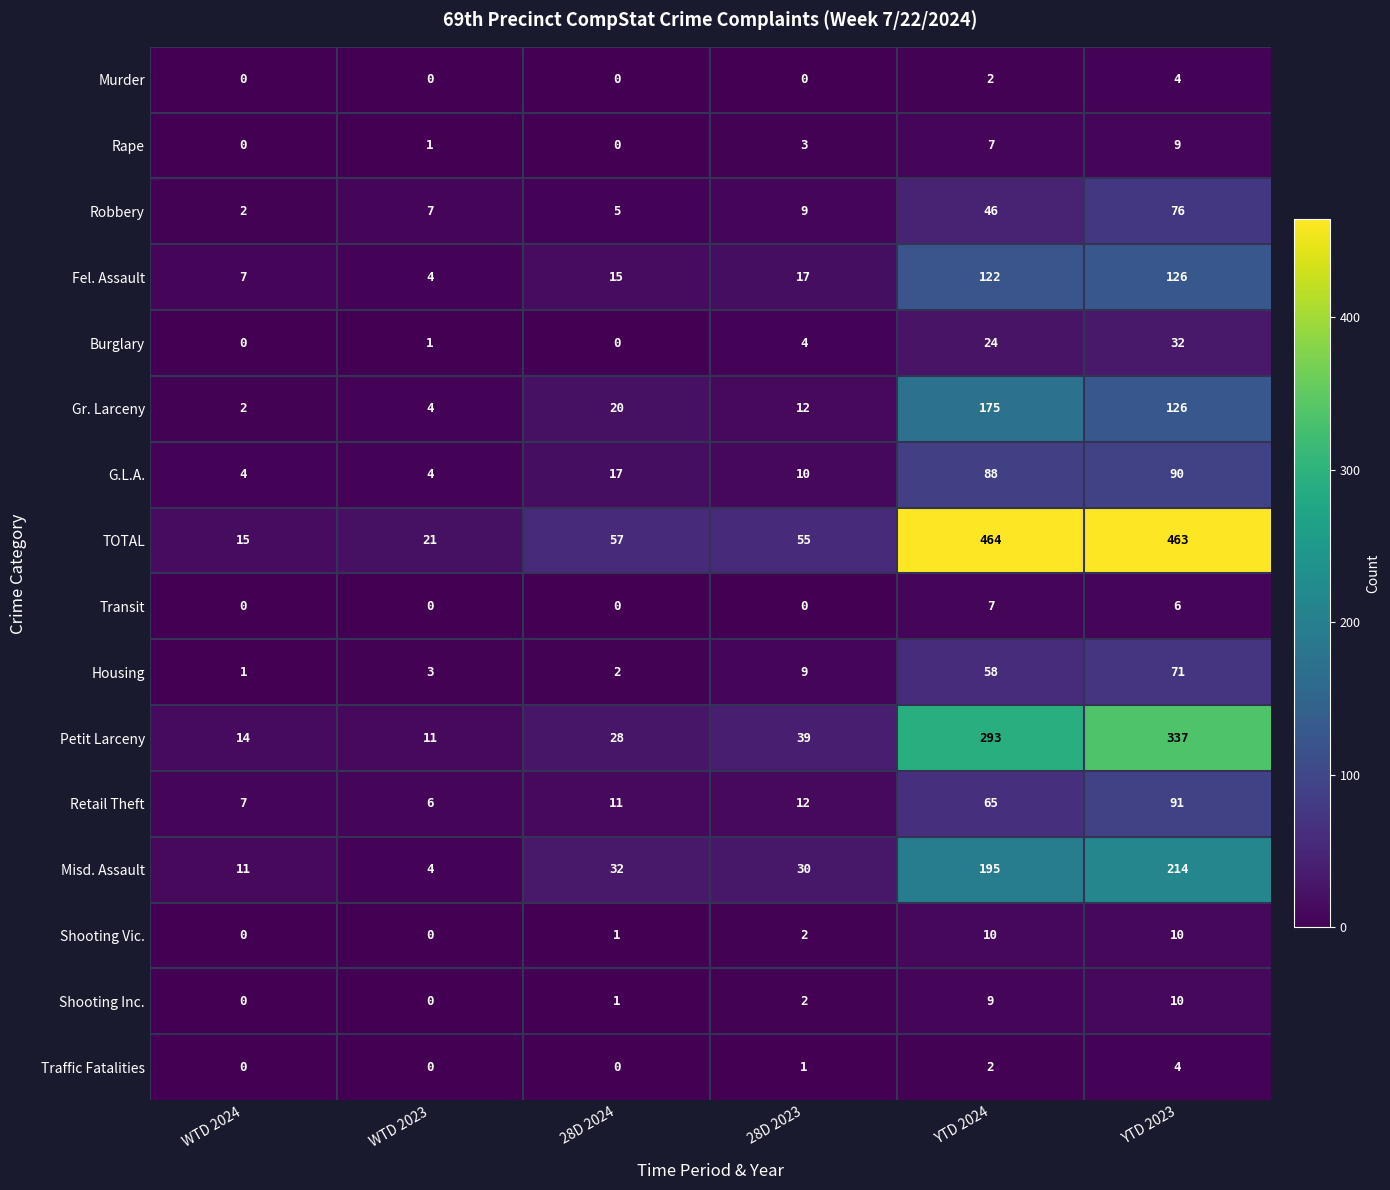

Which category has the highest value in the Gr. Larceny series?

YTD 2024